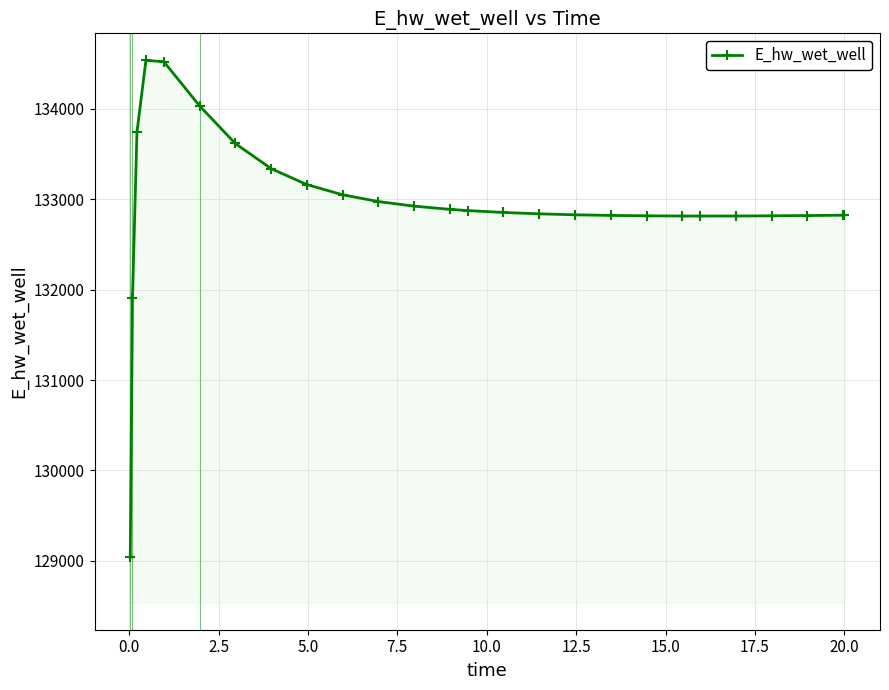

What is the value of the 17th point from the left?

132829.0